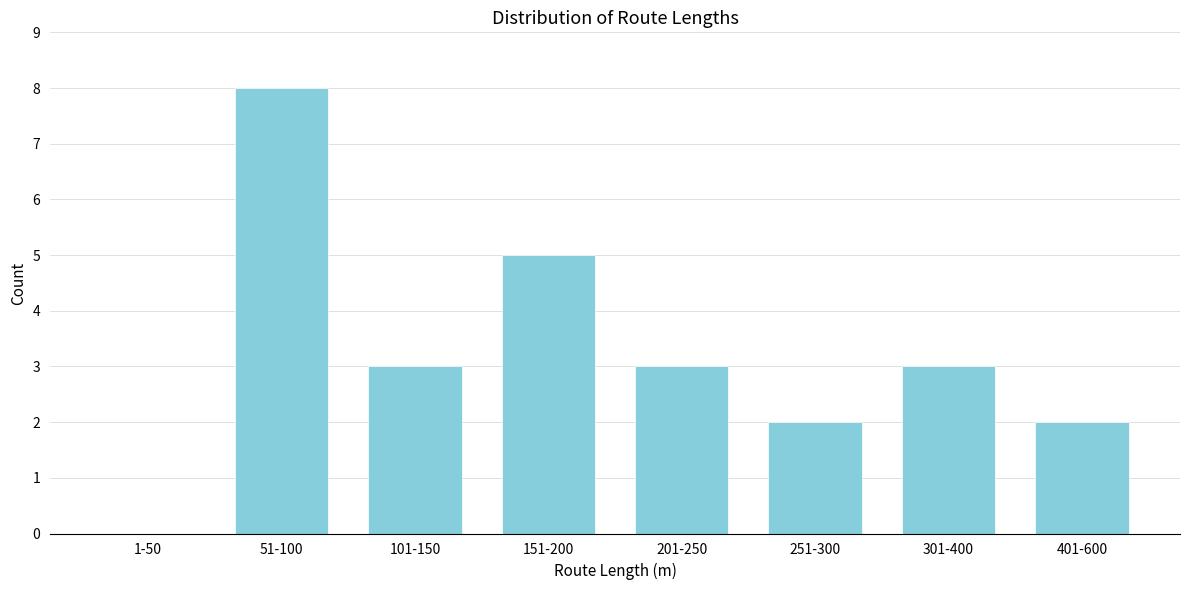

Reading left to right, extract all data points from this chart.

1-50=0	51-100=8	101-150=3	151-200=5	201-250=3	251-300=2	301-400=3	401-600=2